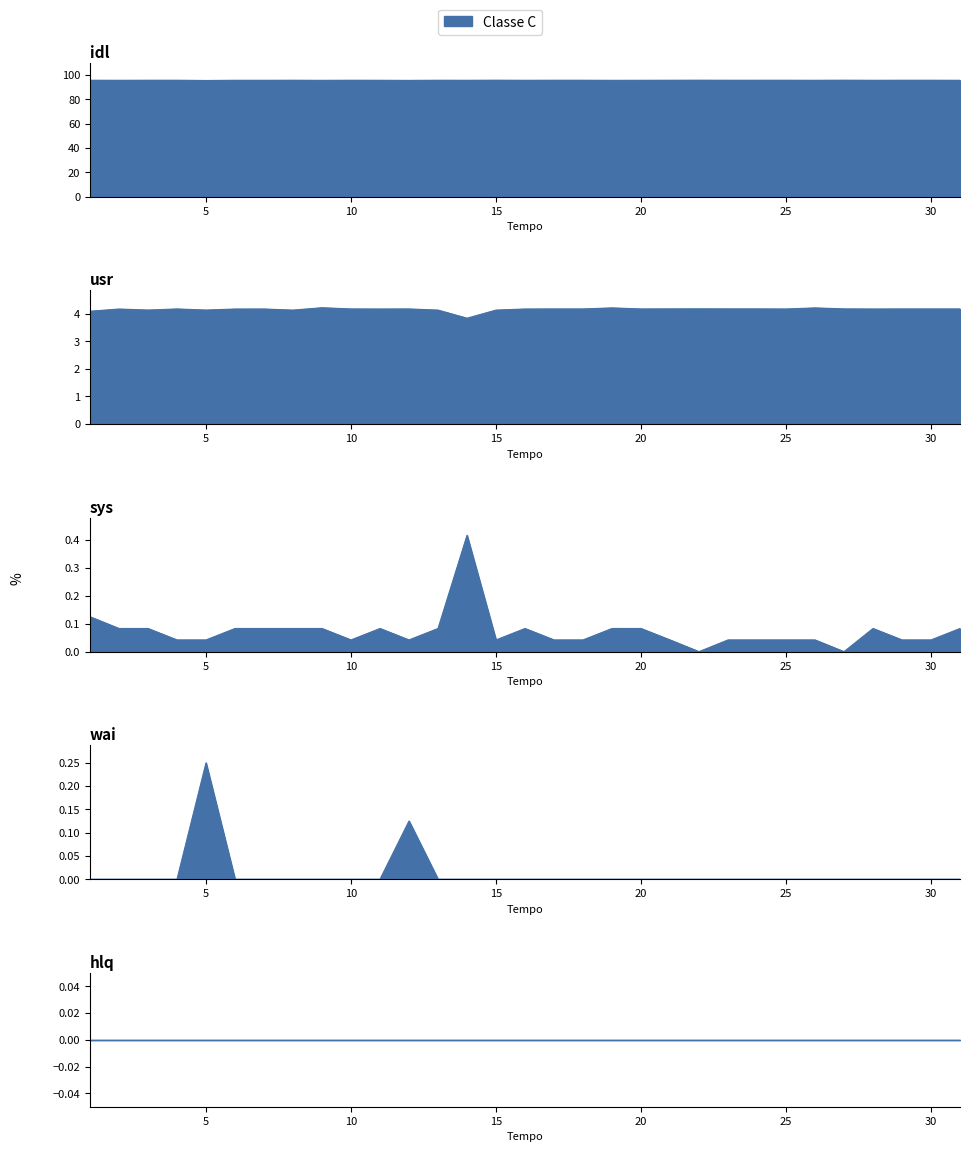

What is the highest value of the sys series?

0.4